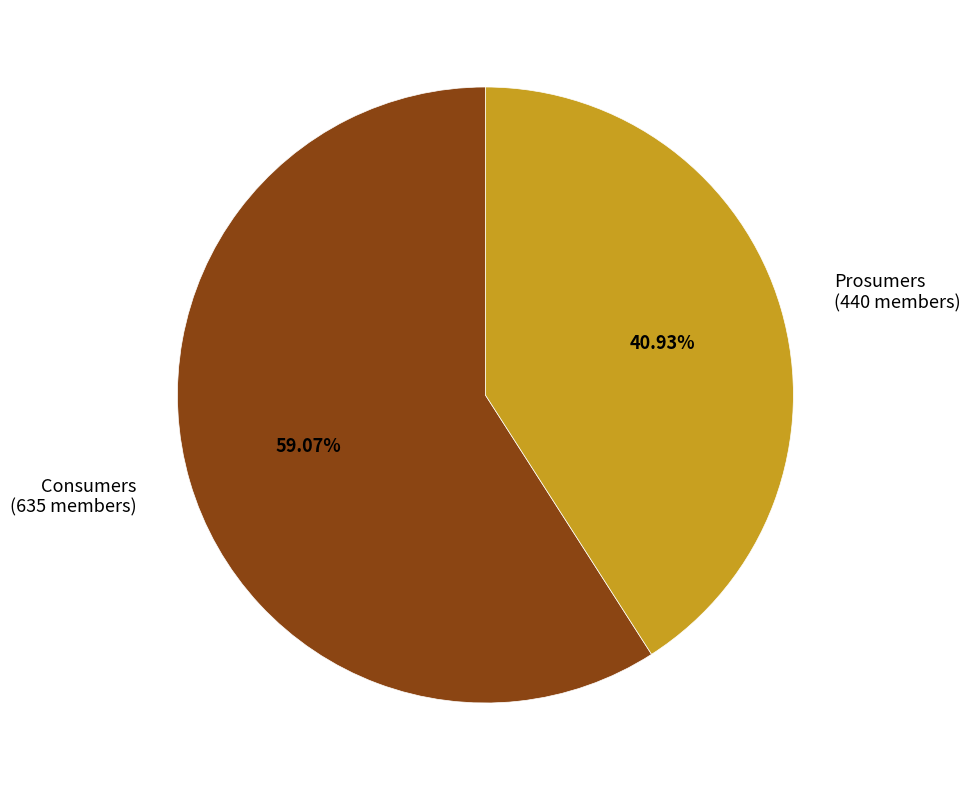

Is it true that Prosumers is 27% of the pie?

False